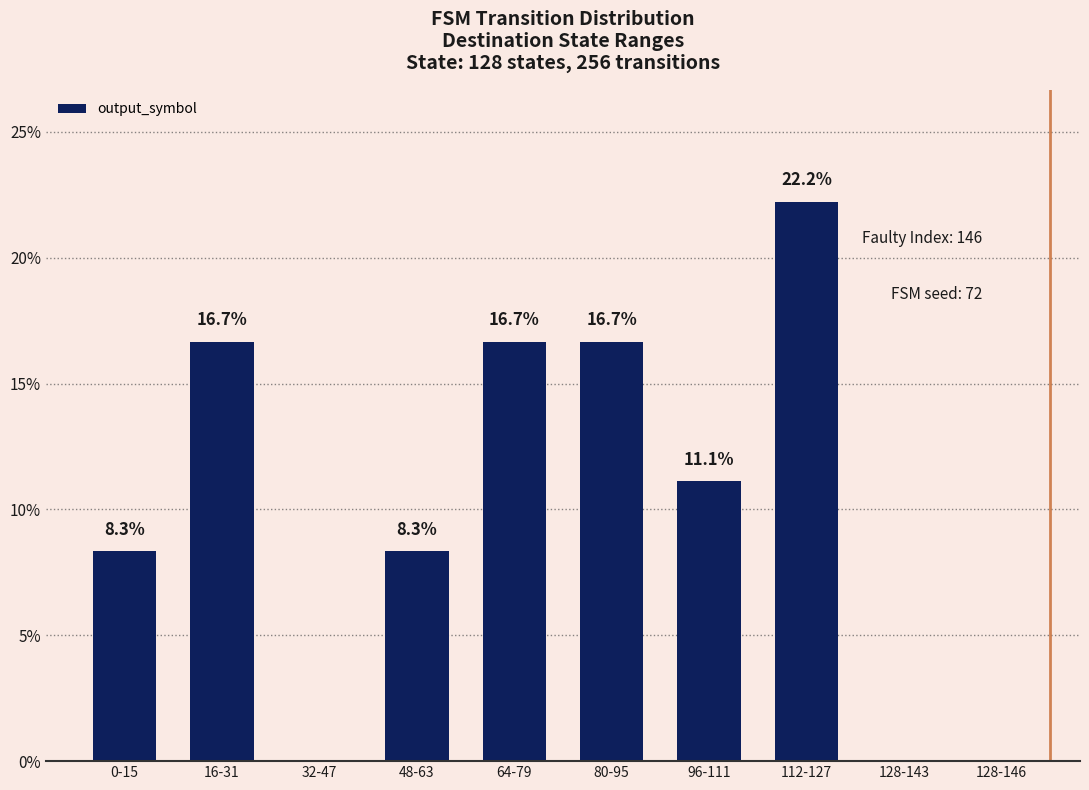

How many values are above zero?

7